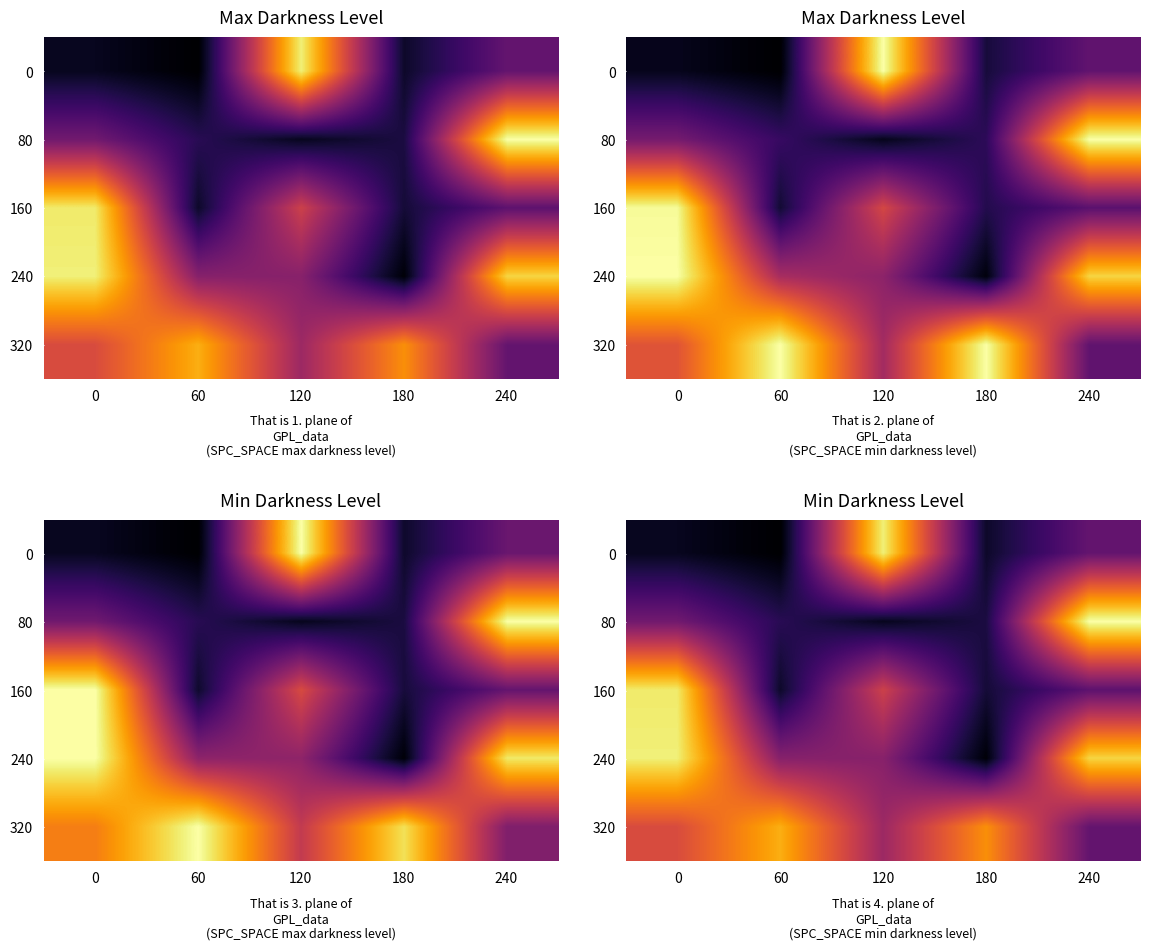

What is the spread (max minus min) of values at 120?

292.5